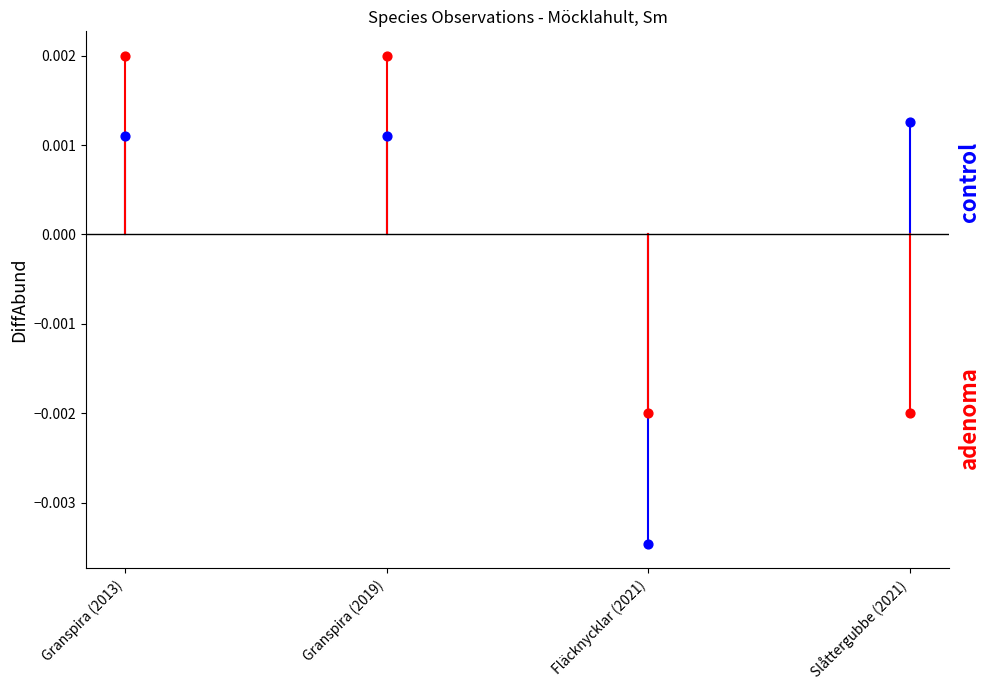

Is the value of control at Granspira (2013) greater than the value of adenoma at Granspira (2013)?

No